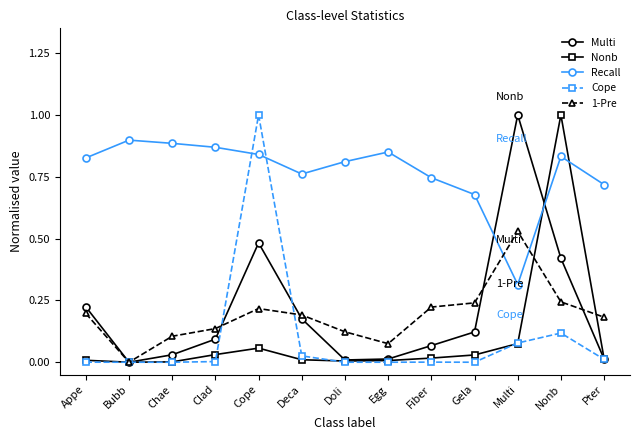

Where do Recall and Multi first cross each other?

Gela and Multi